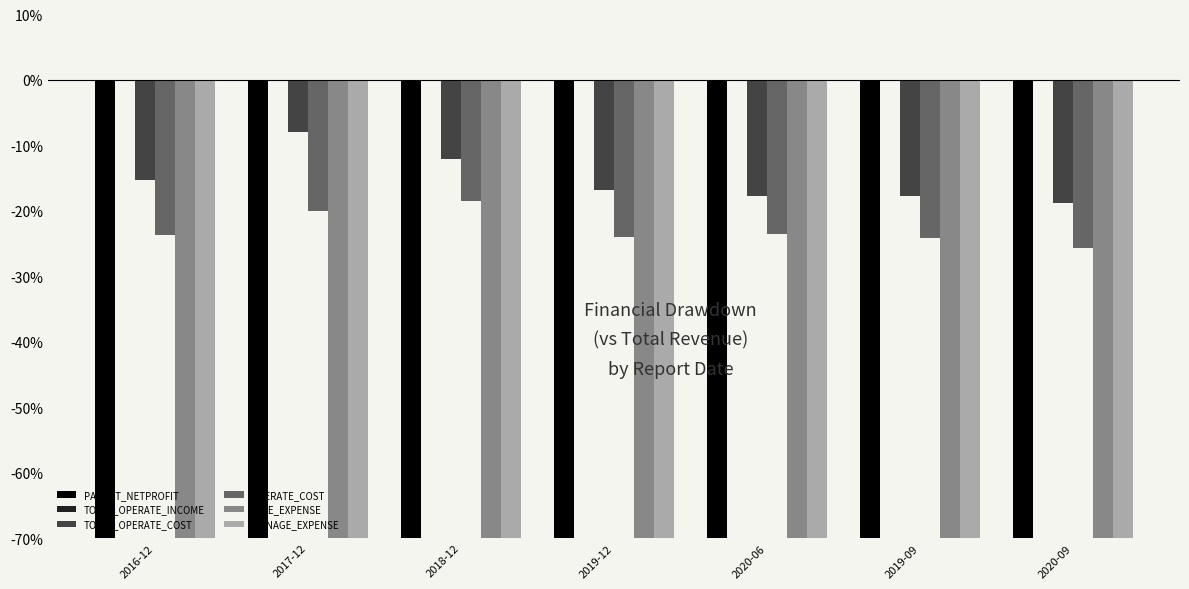

Which series has the largest total across all categories?

TOTAL_OPERATE_INCOME